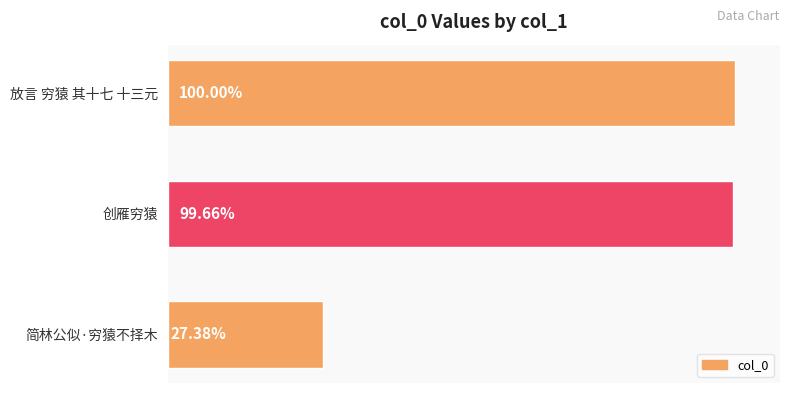

Where is the data nearest to the value 398359?

创雁穷猿